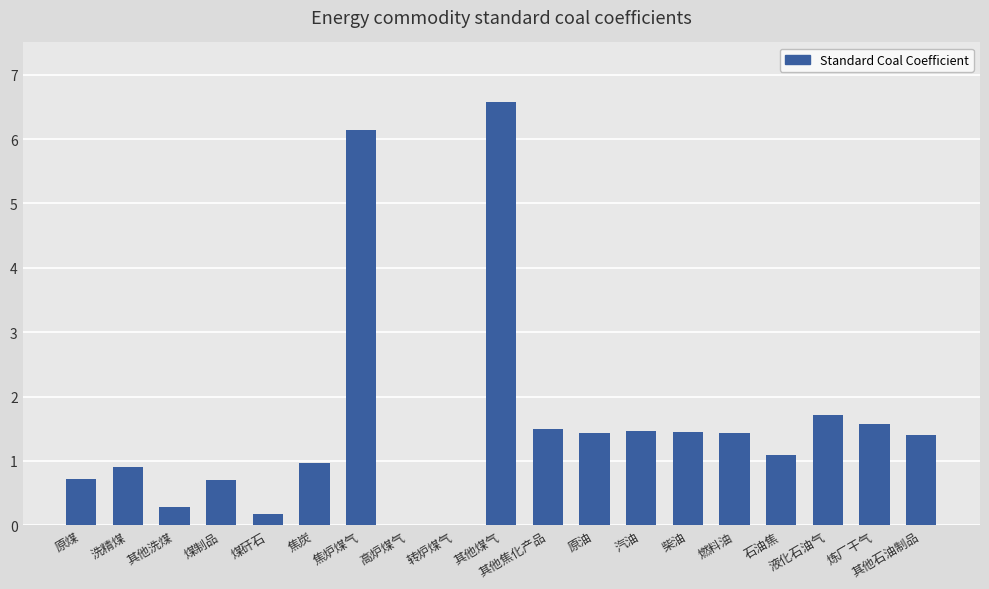

What is the sum of the values at 其他煤气 and 燃料油?

8.0